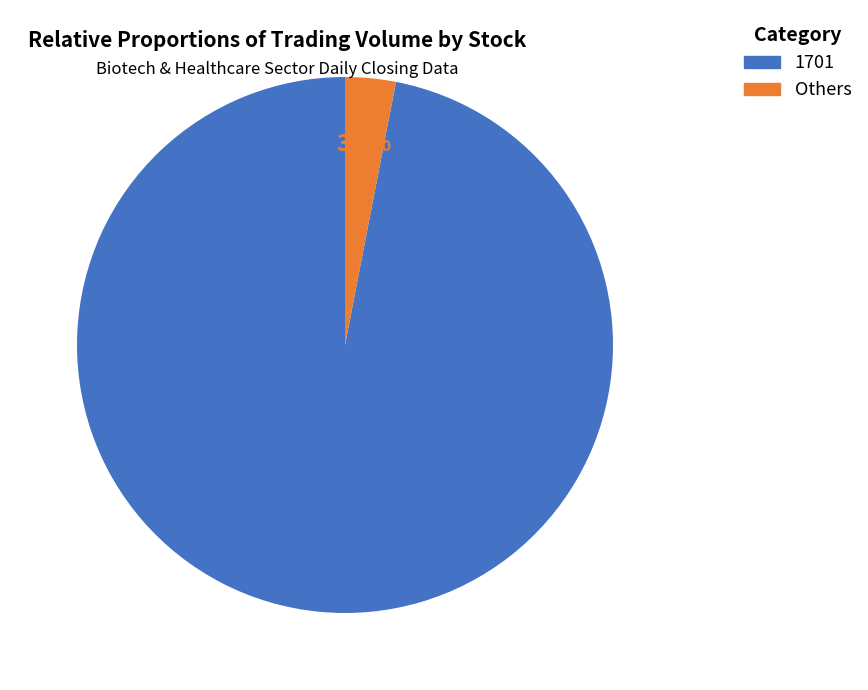

Does any single category account for the majority?

Yes